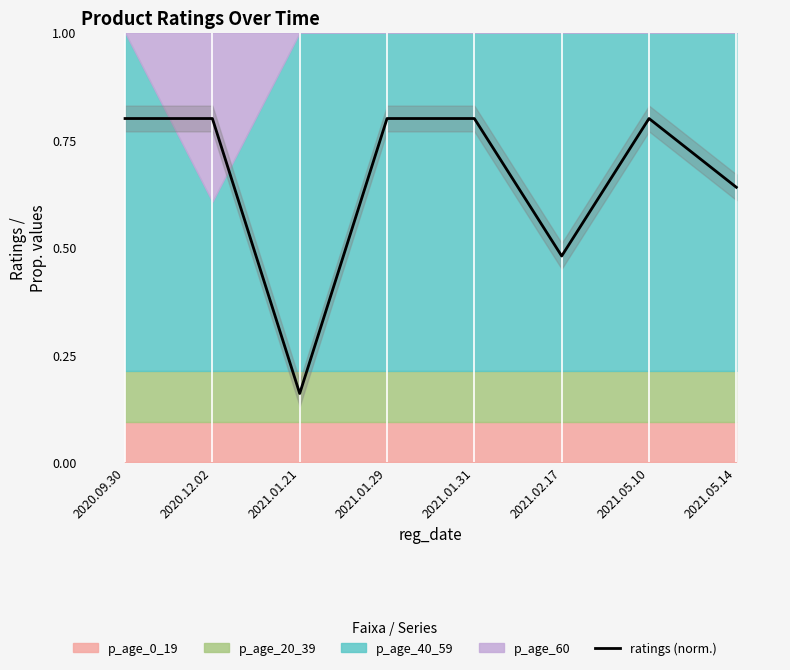

What is the difference between the second highest and minimum values?

0.6